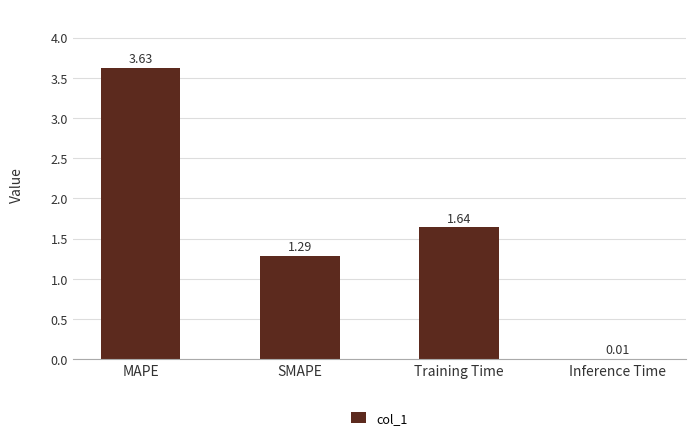

What is the sum of all values?

6.6